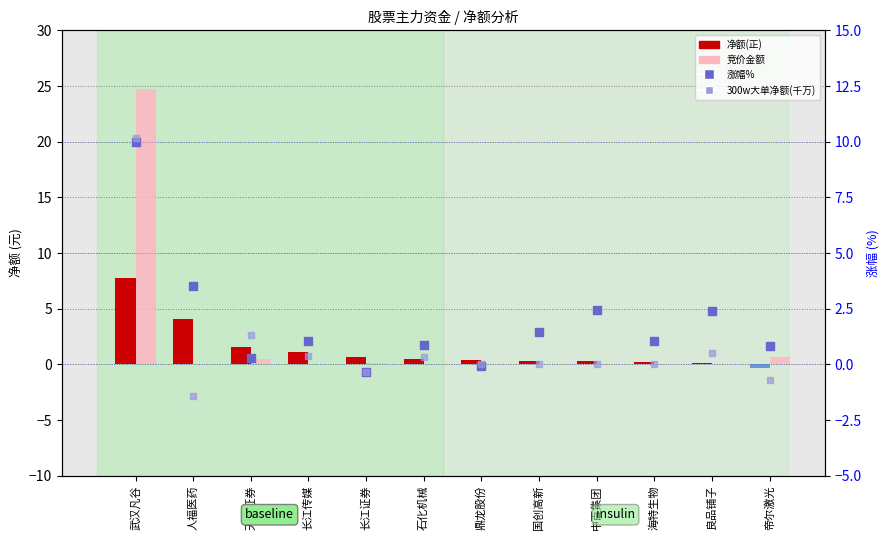

Which series reaches the minimum Y coordinate?

300w大单净额(千万)